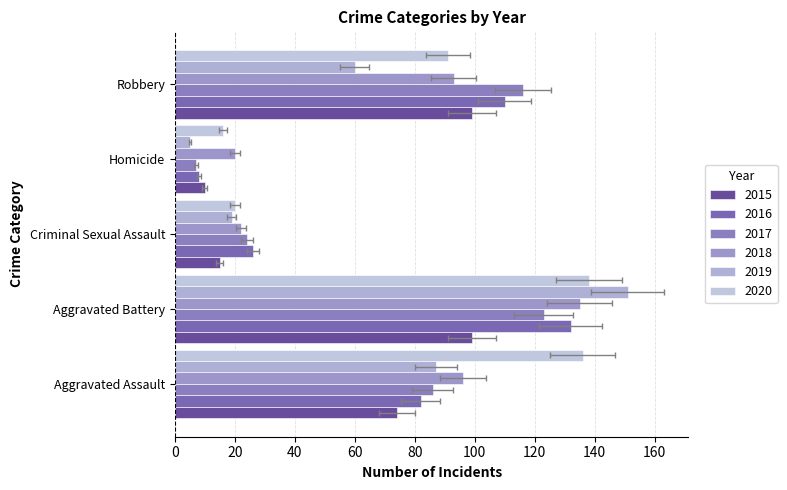

Which category has the lowest value in the 2016 series?

Homicide